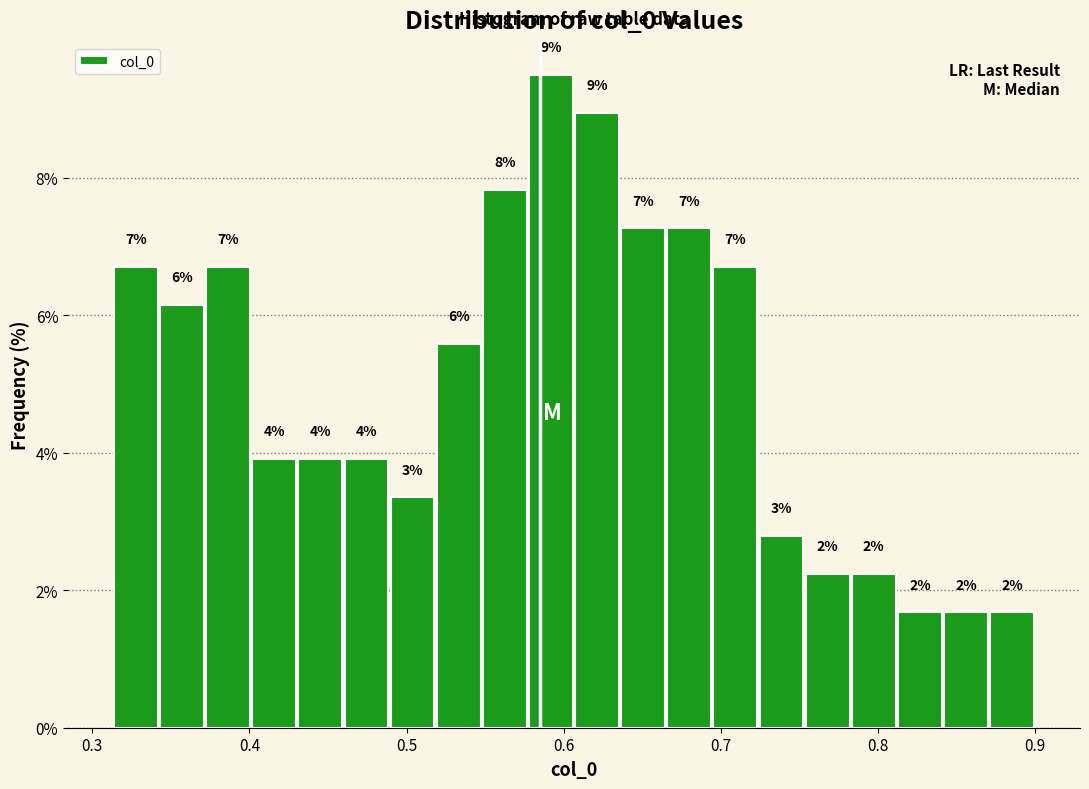

Read against the x-axis, roughly where is the centre of the tallest bar?

0.59